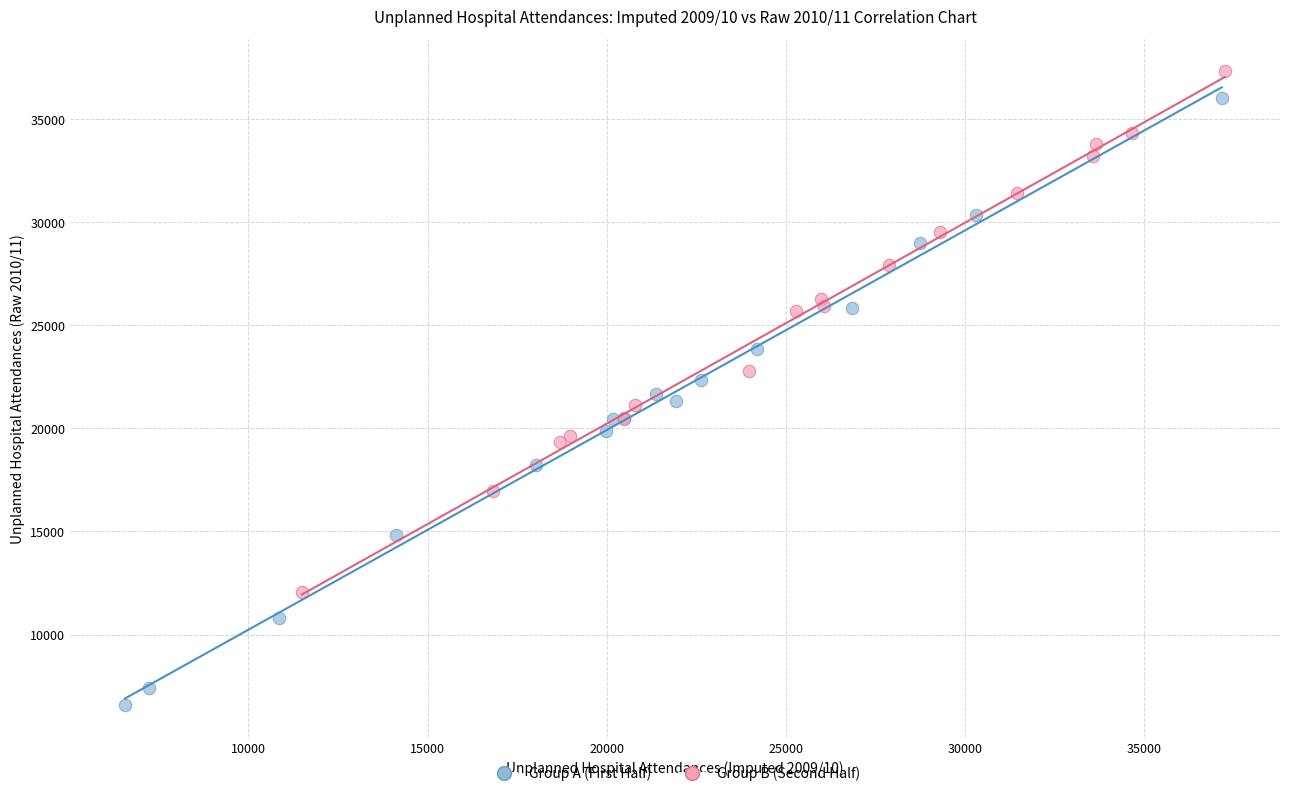

Which series has the largest Y range (max minus min)?

Group A (First Half)